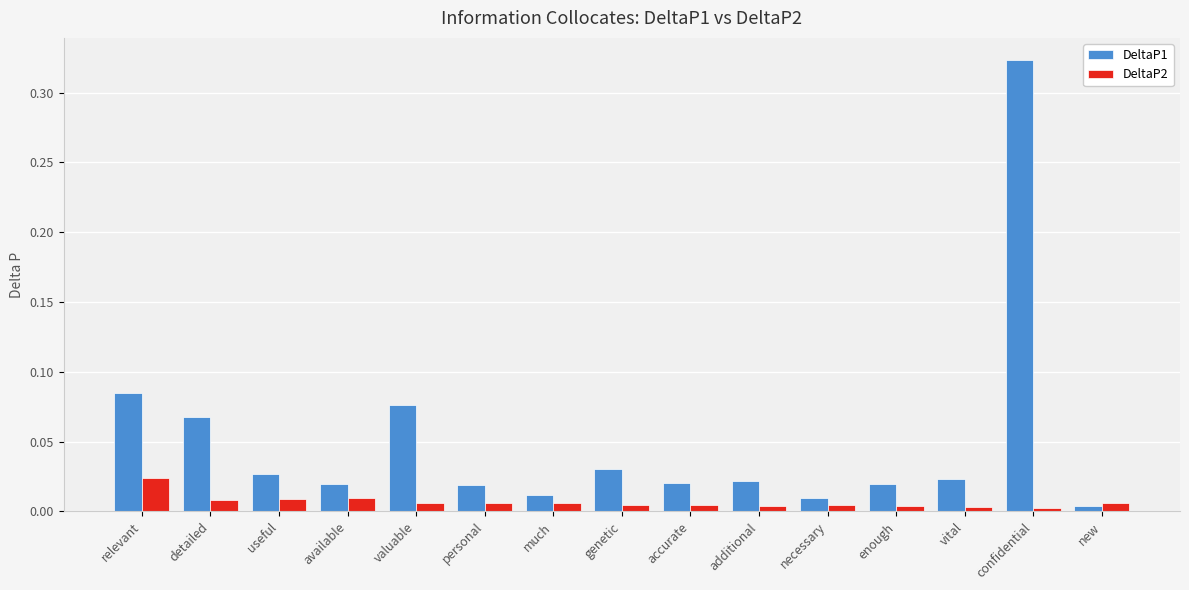

The value of DeltaP2 at valuable is 0.0. True or false?

True